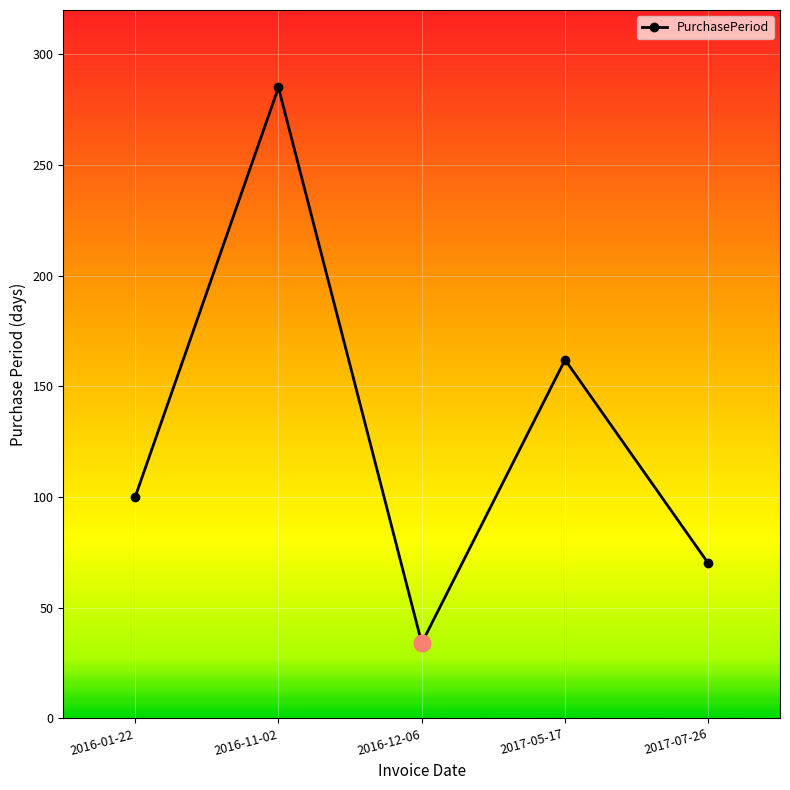

True or false: the data shows 81 at 2016-11-02.

False